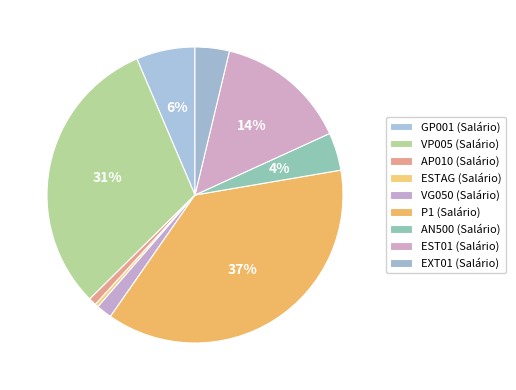

How many segments does this pie chart have?

9